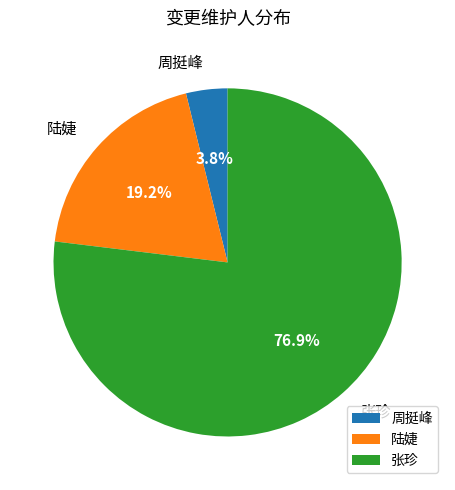

Which slice is the largest?

张珍